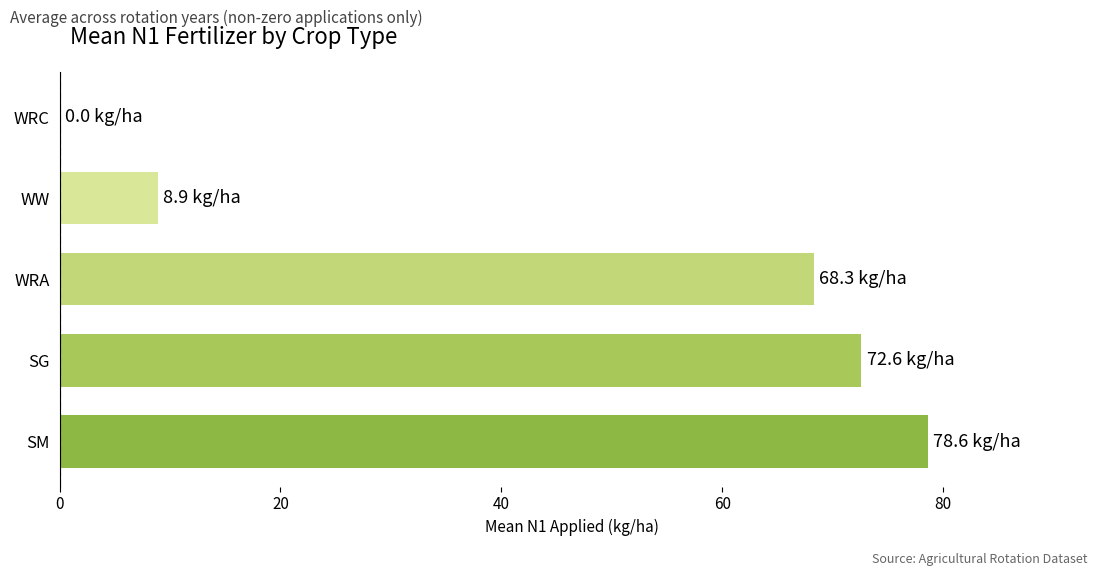

The value at SM is 78.6. True or false?

True